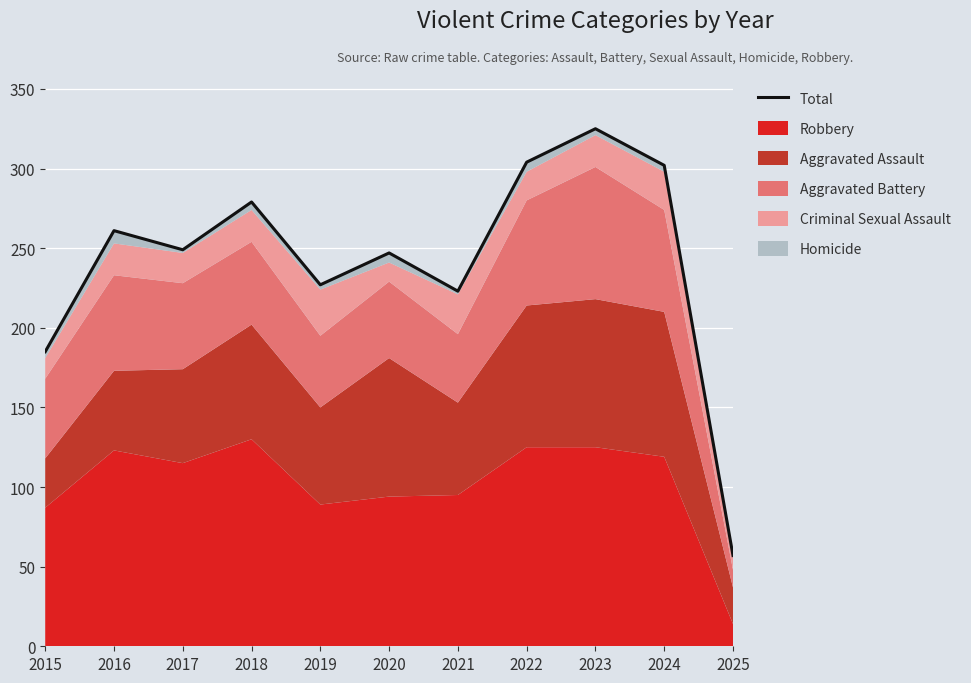

Rank the categories by value from highest to lowest.

2023, 2022, 2024, 2018, 2016, 2017, 2020, 2019, 2021, 2015, 2025